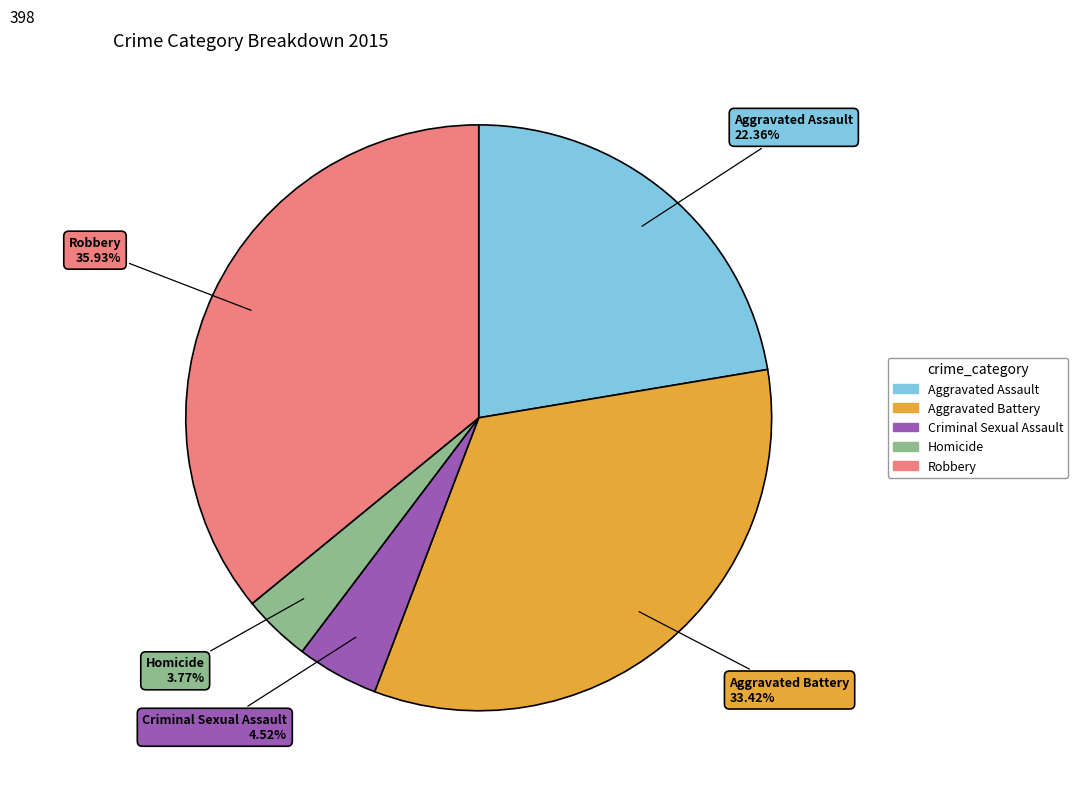

Does Homicide represent more than half of the total?

No